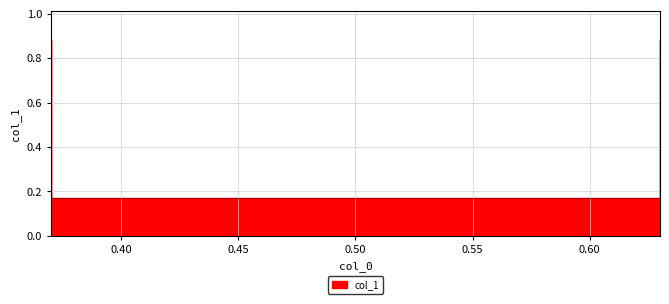

What is the value of the 3rd point from the left?

0.2